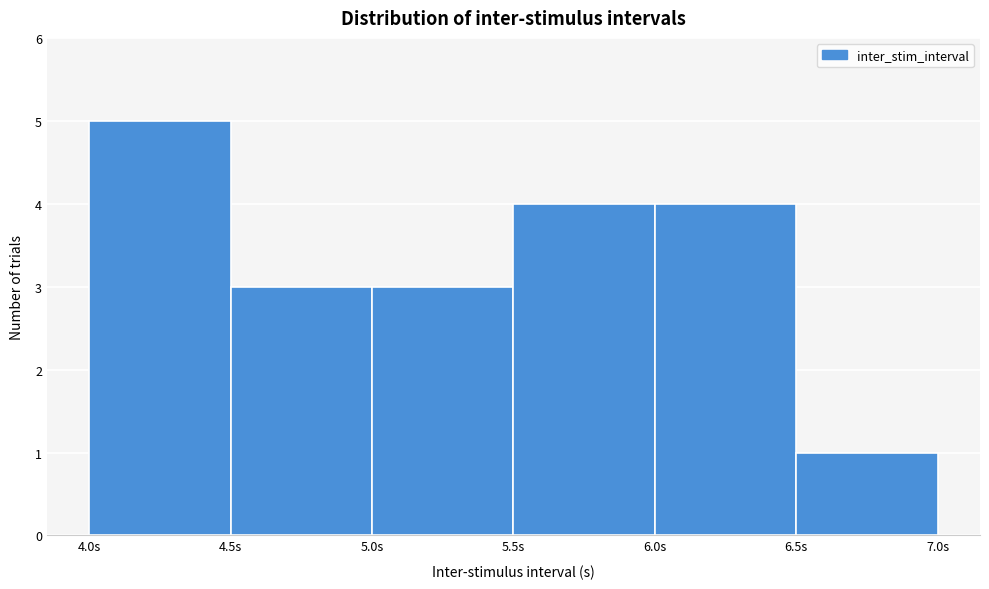

Over which range of the x-axis is the bar tallest?

4.0 to 4.5